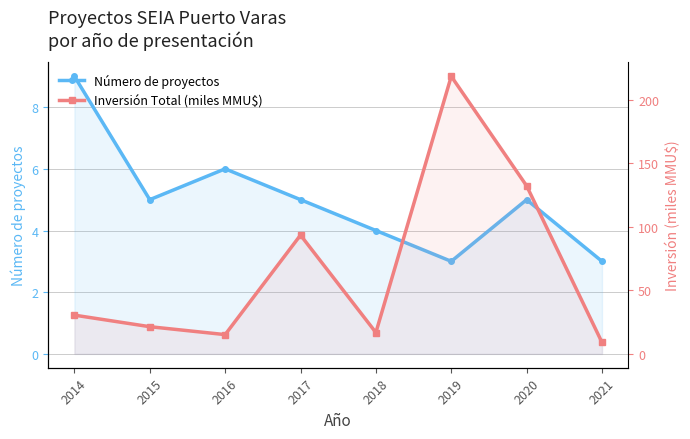

How many Número de proyectos values are between 4 and 6?

5